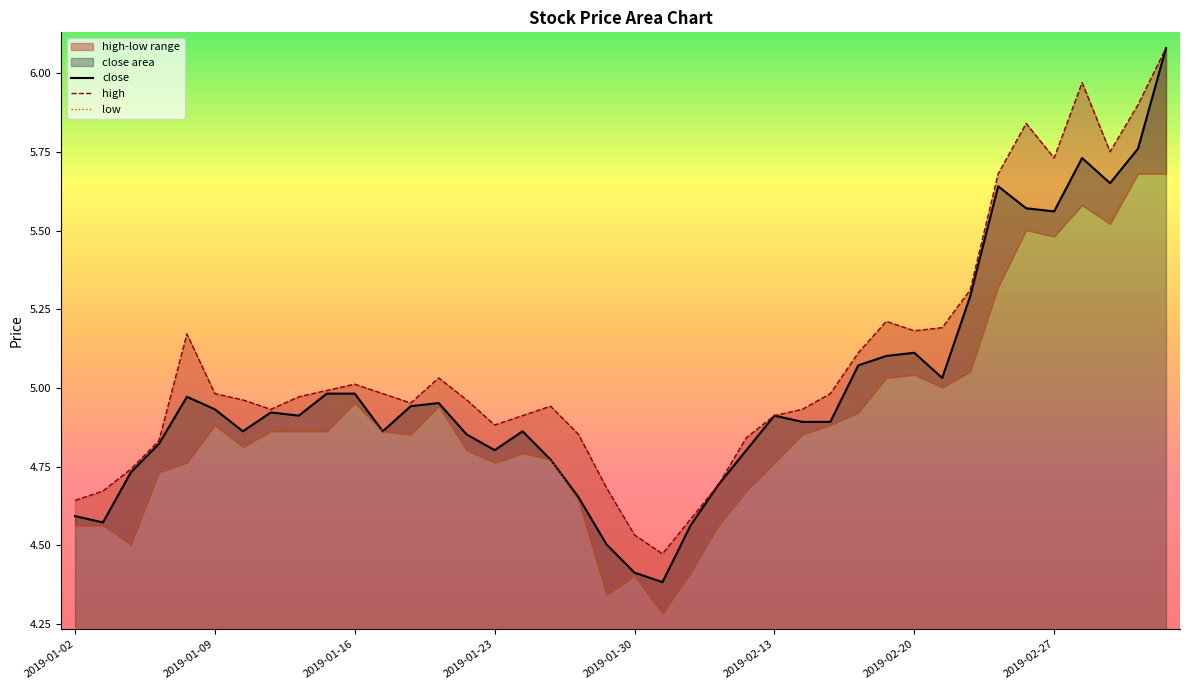

What is the approximate value of close at 2019-01-30?

4.4